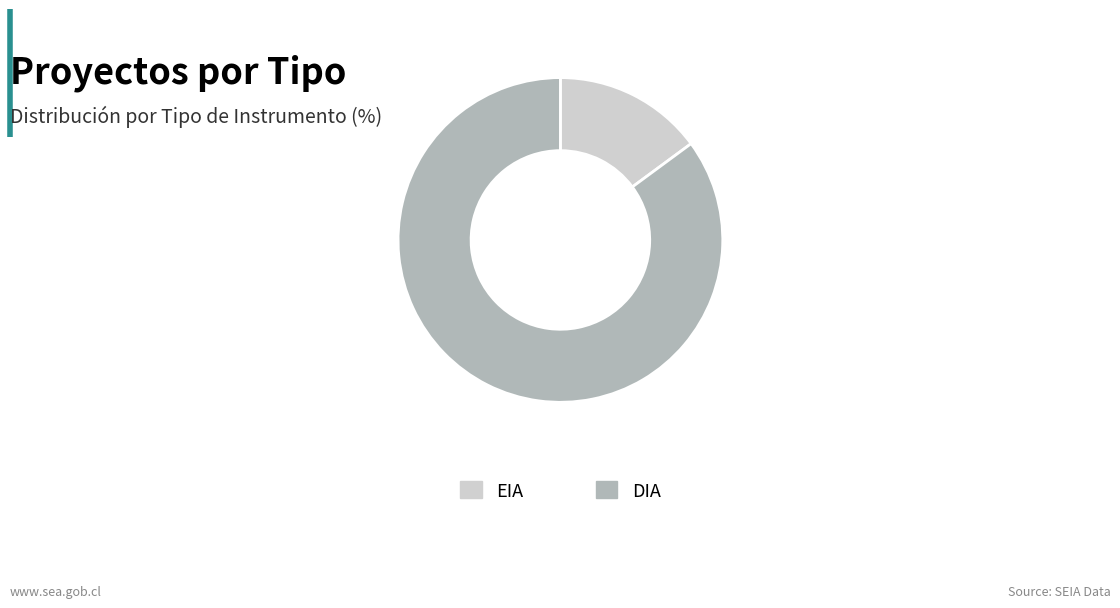

How many segments does this pie chart have?

2